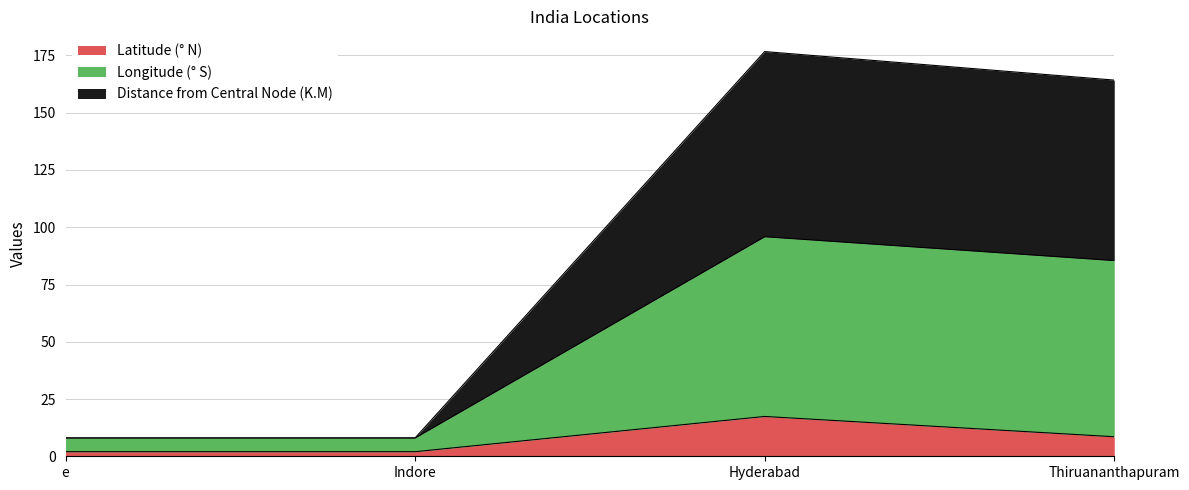

What is the difference between the maximum and minimum values in the Latitude (° N) series?

15.4